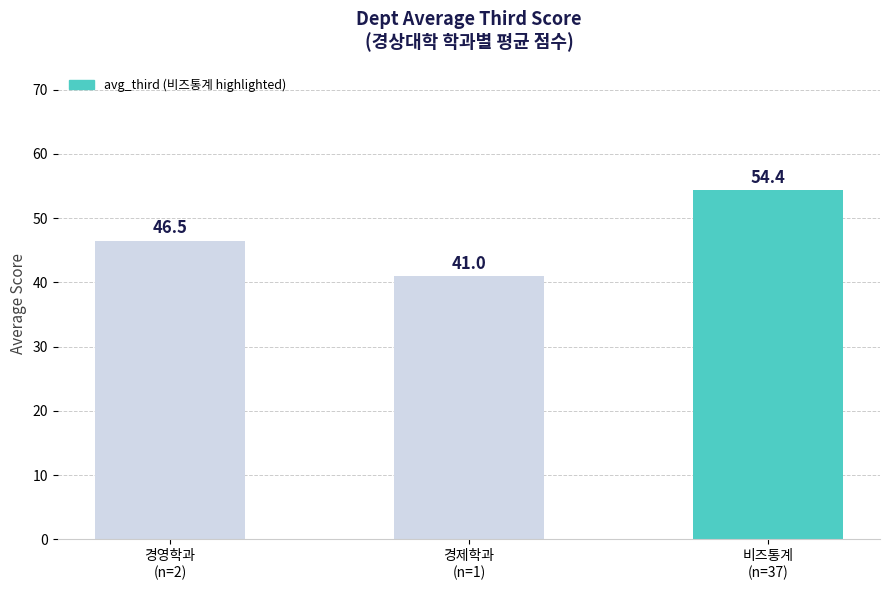

Which label corresponds to the smallest value in the chart?

경제학과
(n=1)